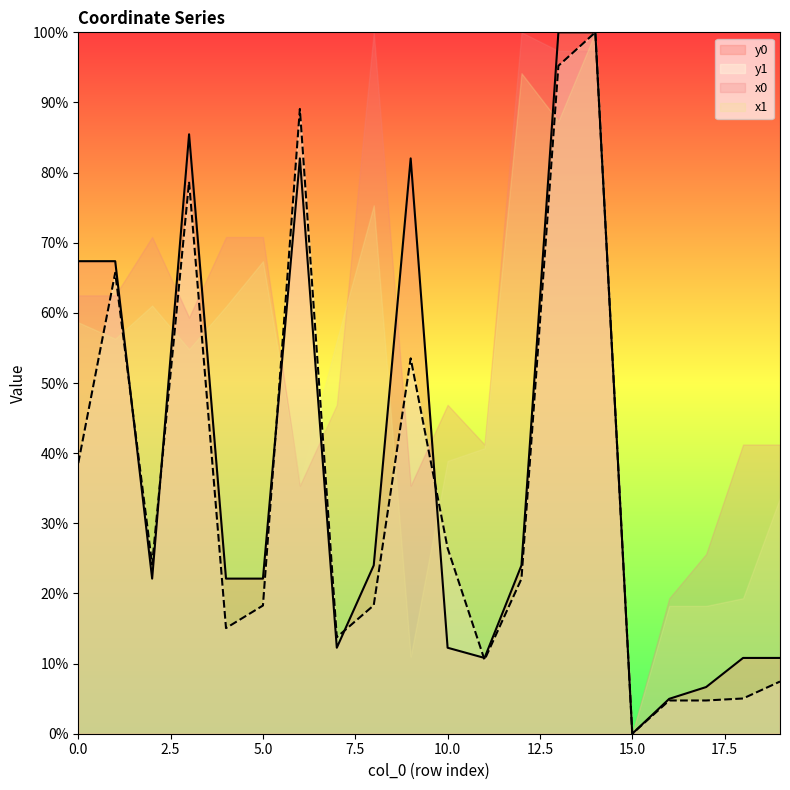

How many series are shown in this chart?

4